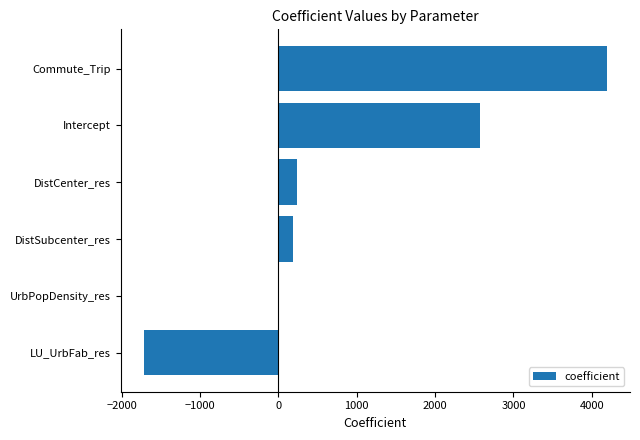

What is the sum of the values at DistCenter_res and LU_UrbFab_res?

-1486.2